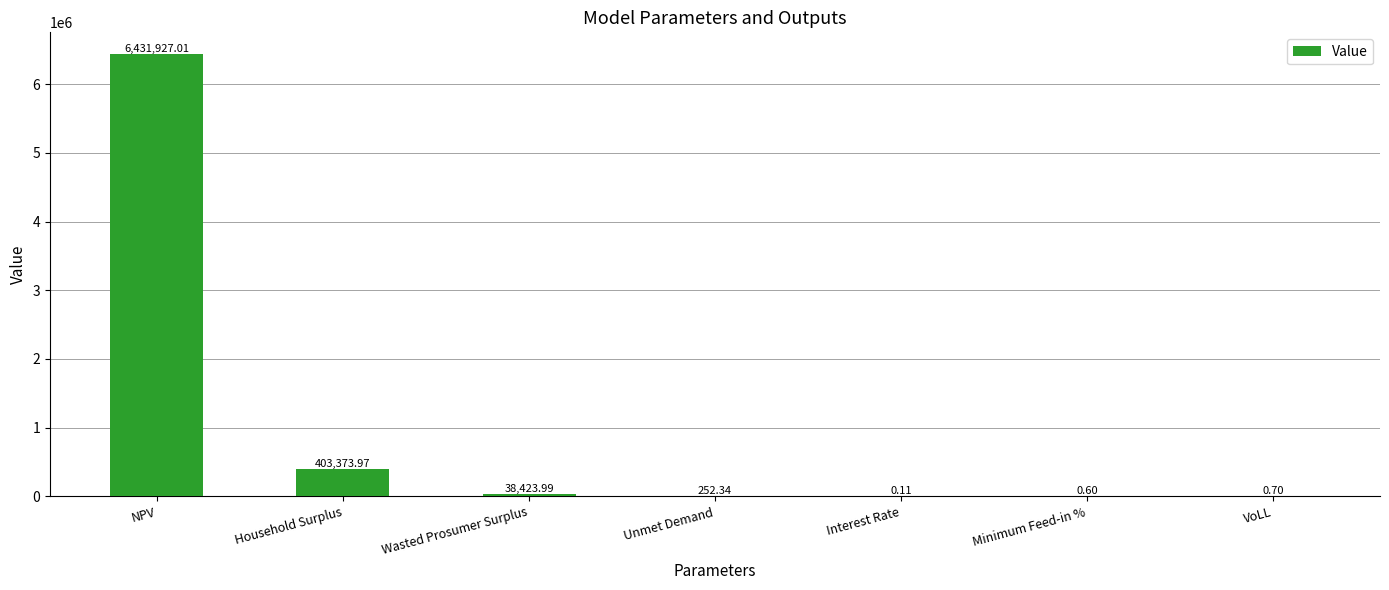

Read the value at Household Surplus.

403374.0